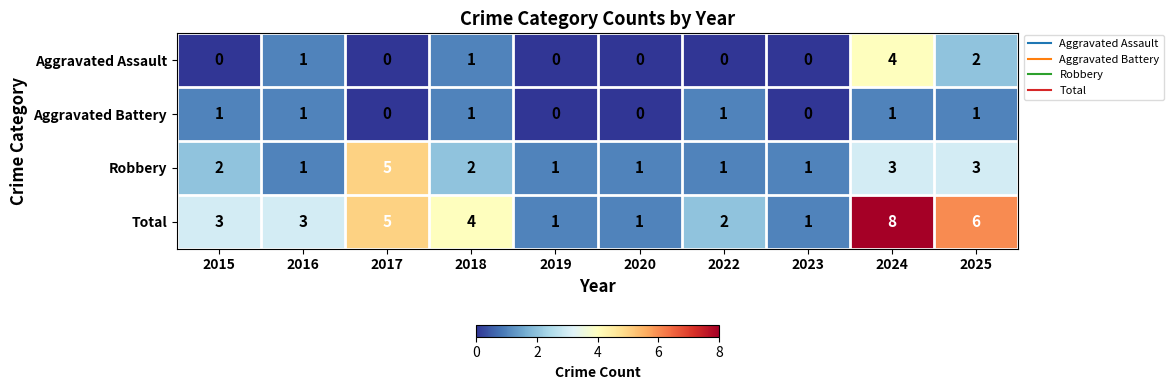

The Aggravated Battery series shows 0 at 2023. True or false?

True